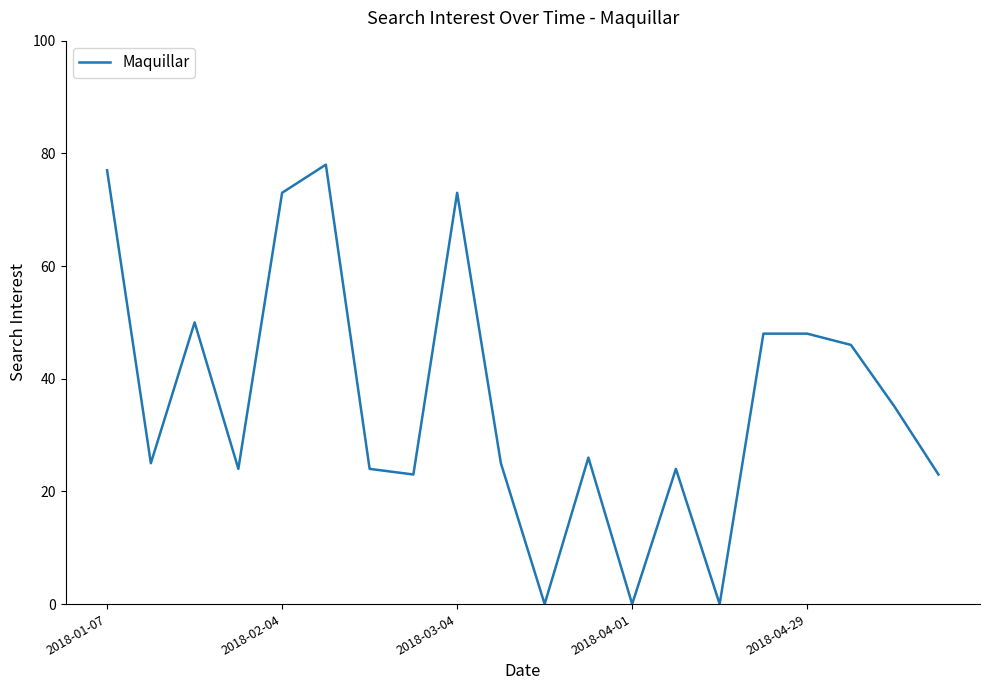

What is the difference between the maximum and minimum values?

78